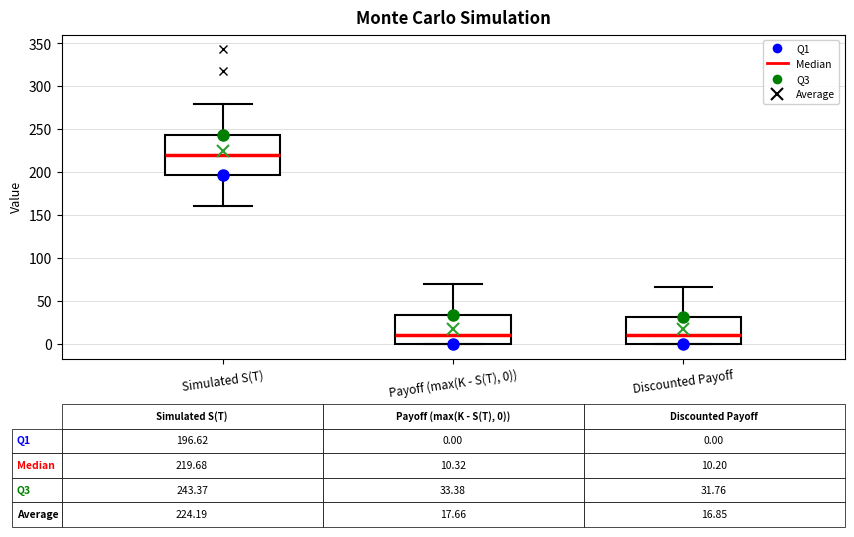

Which box has the highest median line?

Simulated S(T)